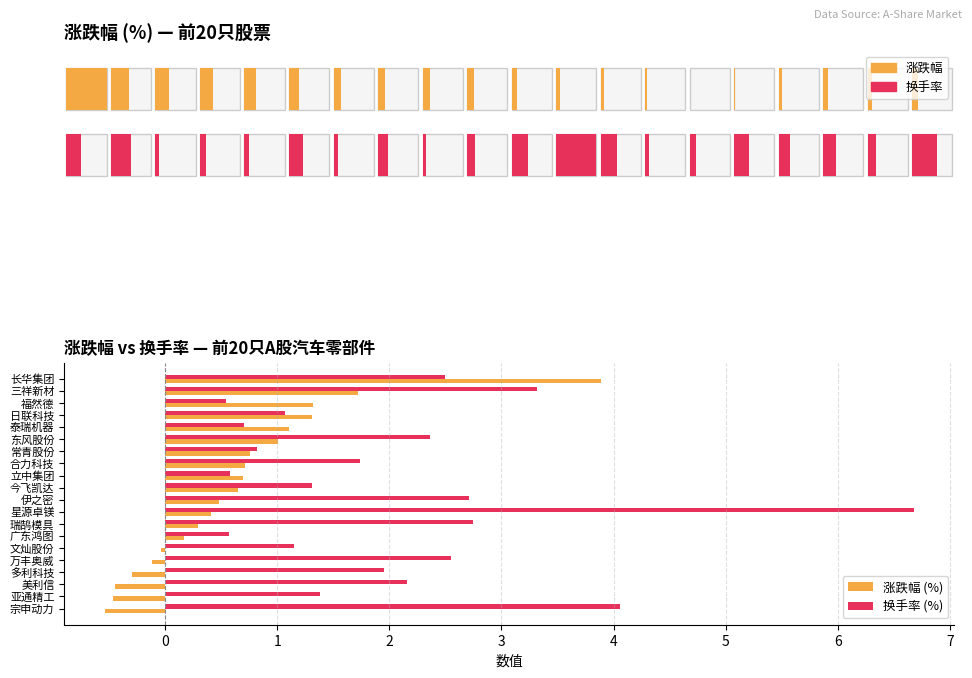

What is the average value of the 换手率 (%) series?

2.0